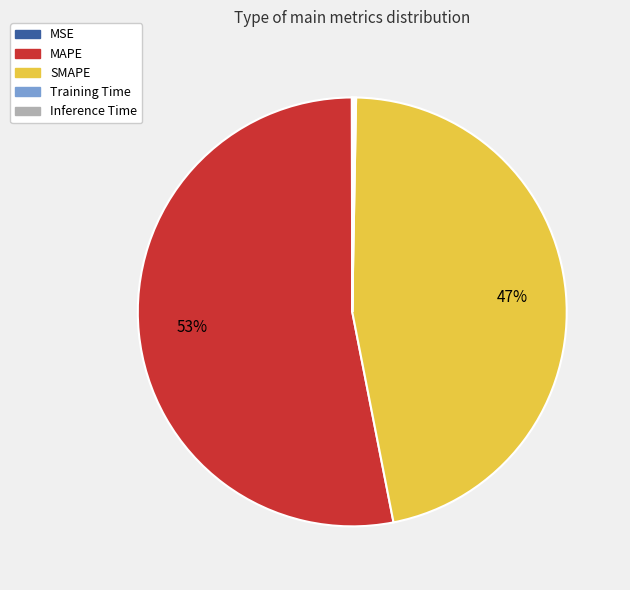

Is there any slice that represents more than half of the pie?

Yes